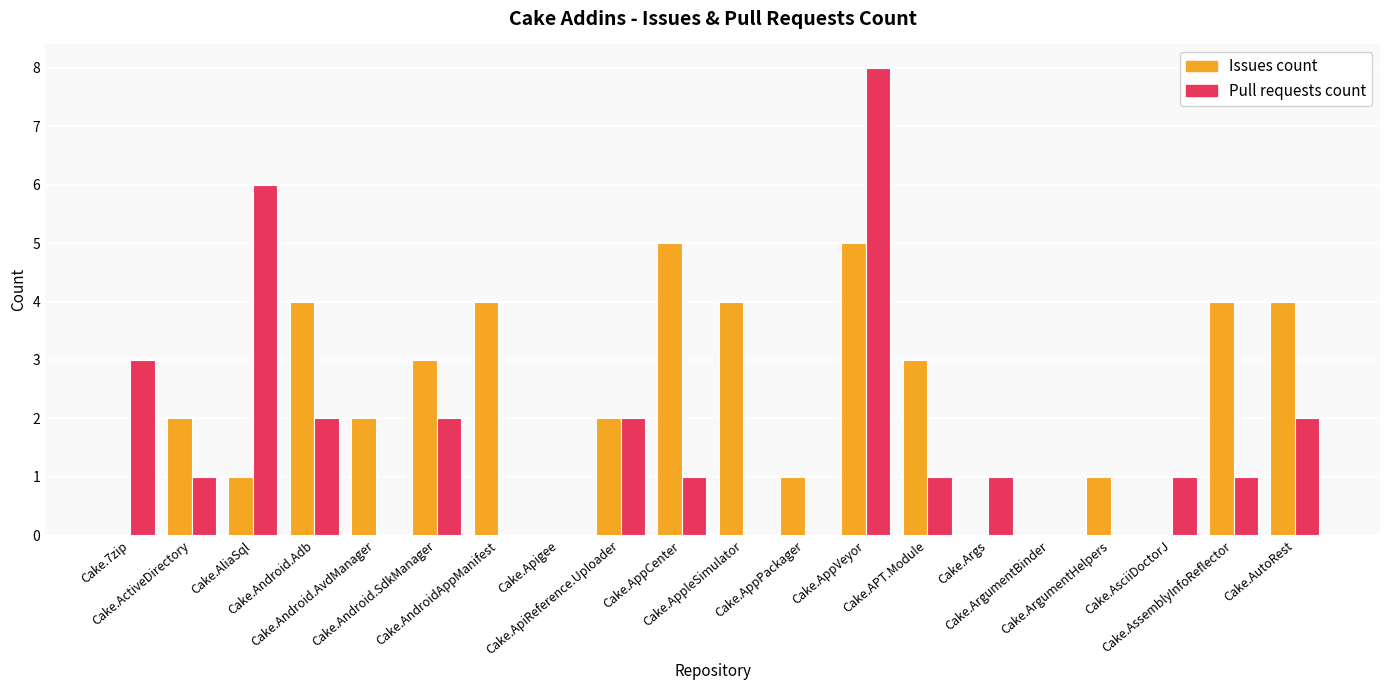

Count the number of data series in this chart.

2